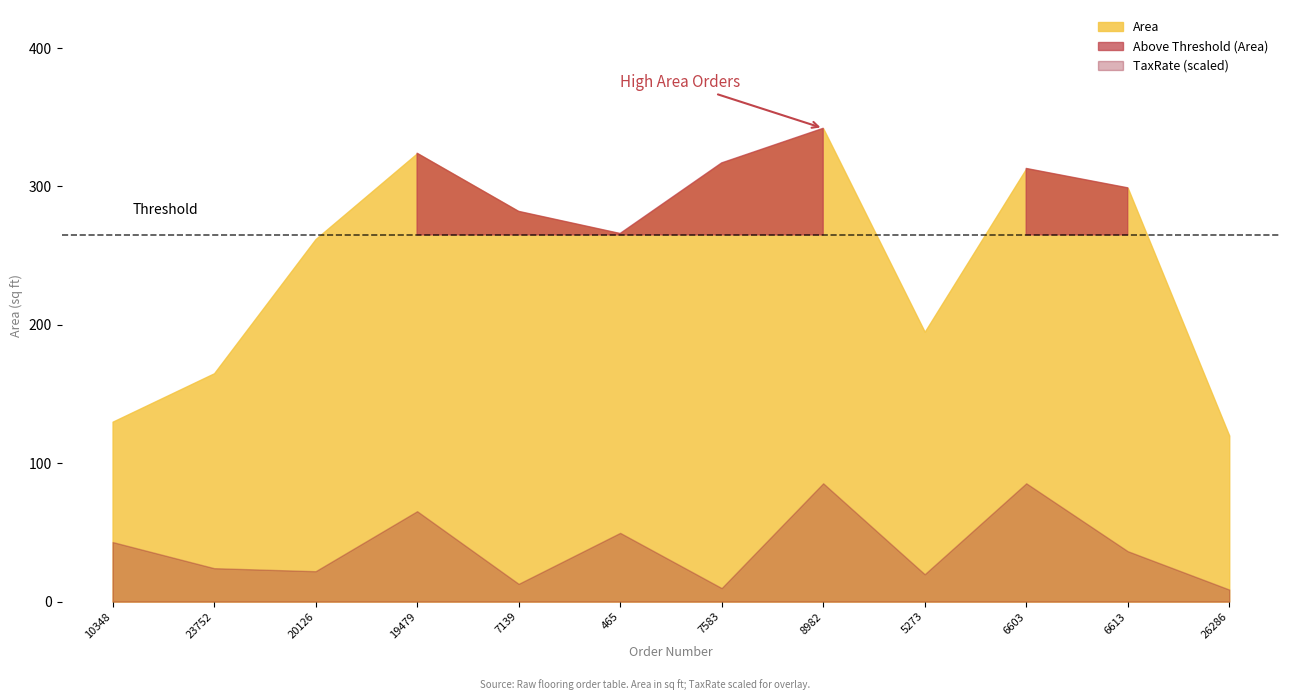

What is the change in value from 19479 to 6603?

-11